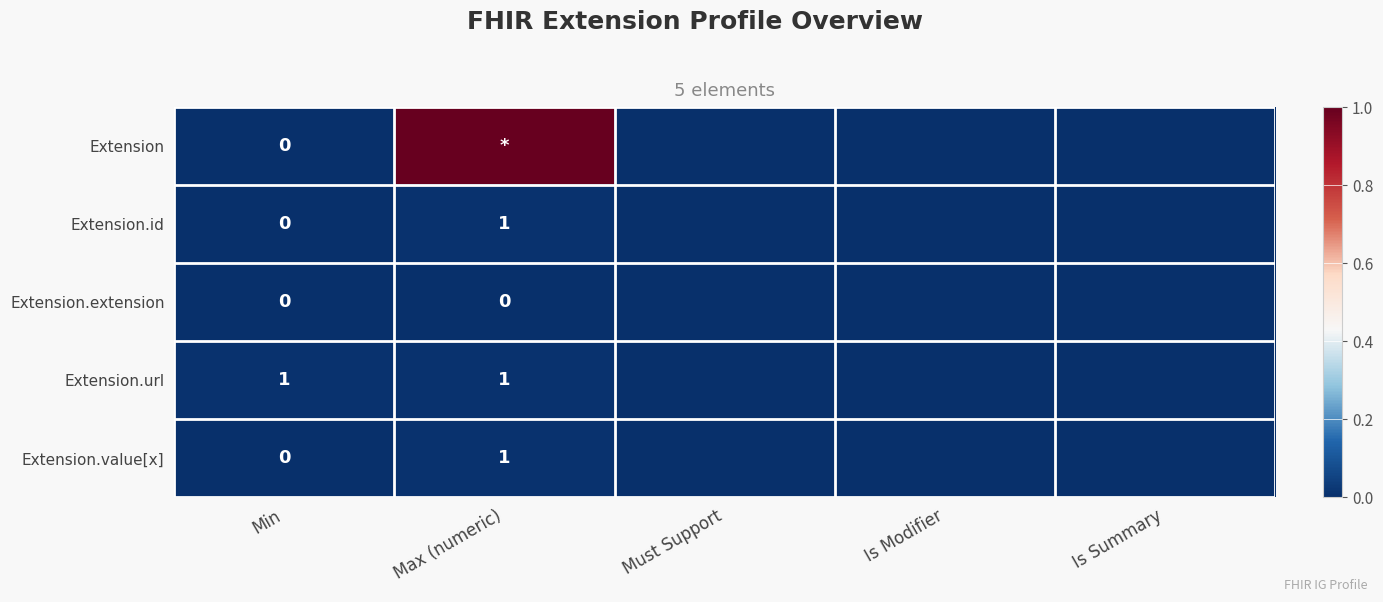

Is it true that Extension.url equals 1 at Max (numeric)?

True